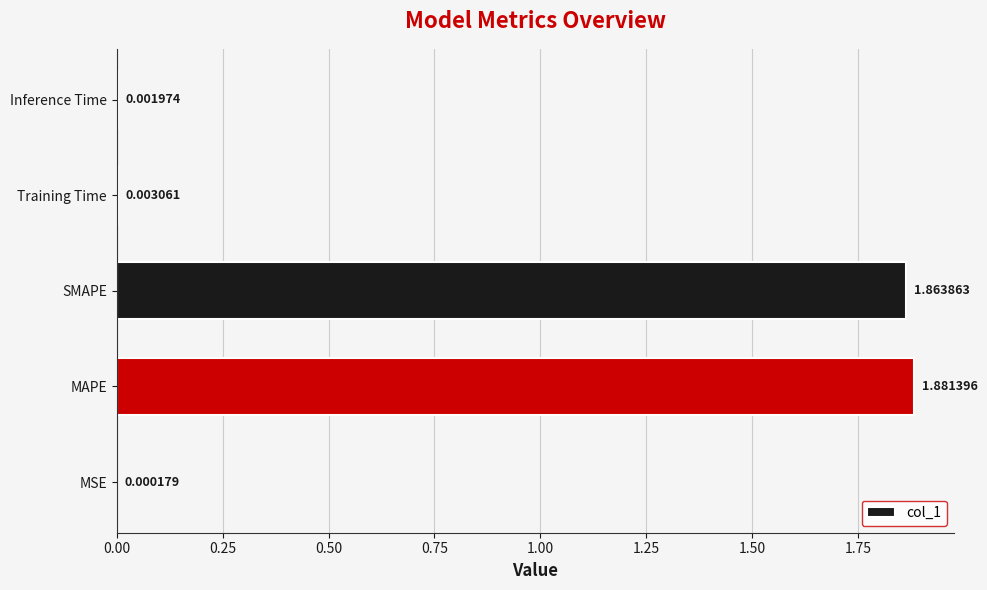

What is the sum of all values?

3.8